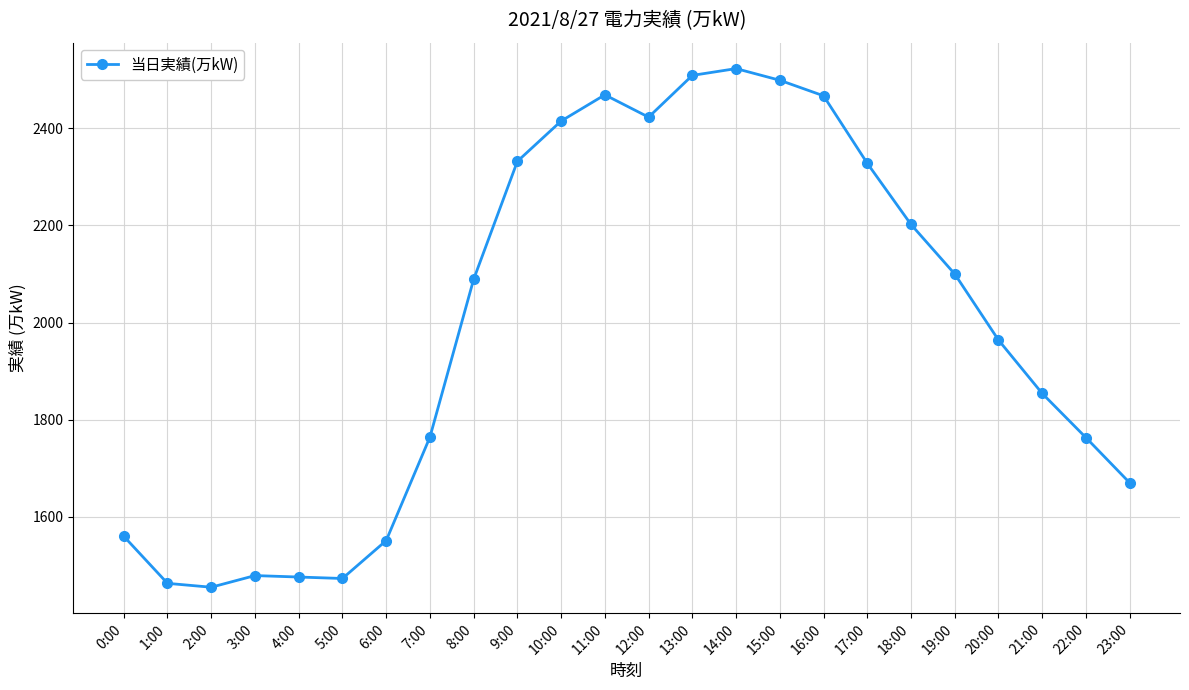

What is the minimum value shown in the chart?

1455